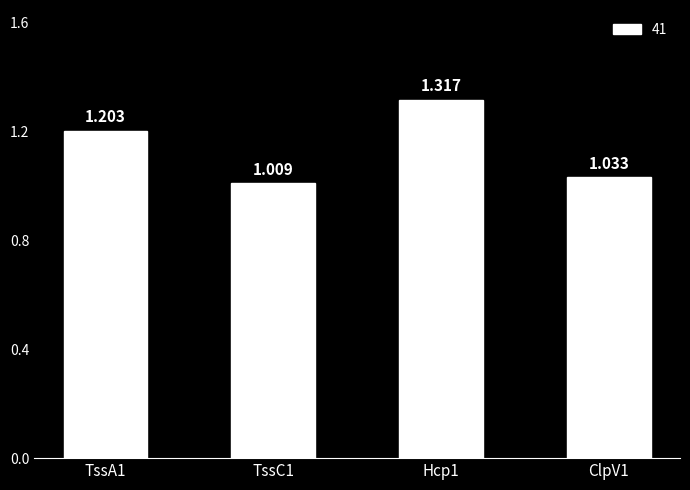

What is the minimum value shown in the chart?

1.0